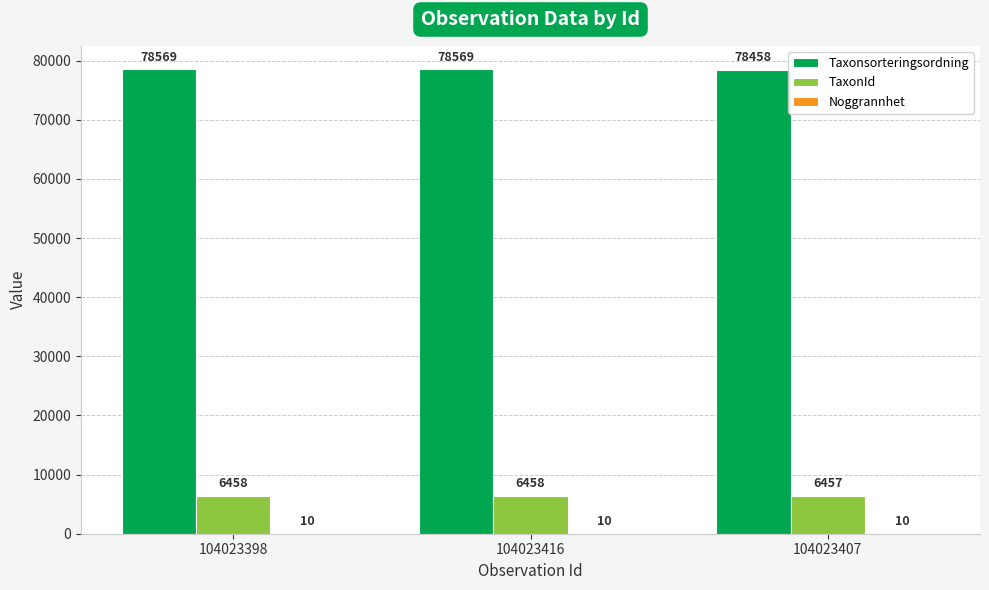

Where is Taxonsorteringsordning nearest to the value 78513?

104023407